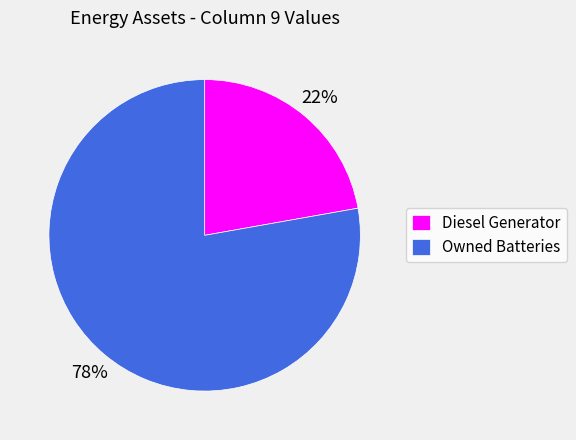

Does Owned Batteries account for over 50% of the chart?

Yes